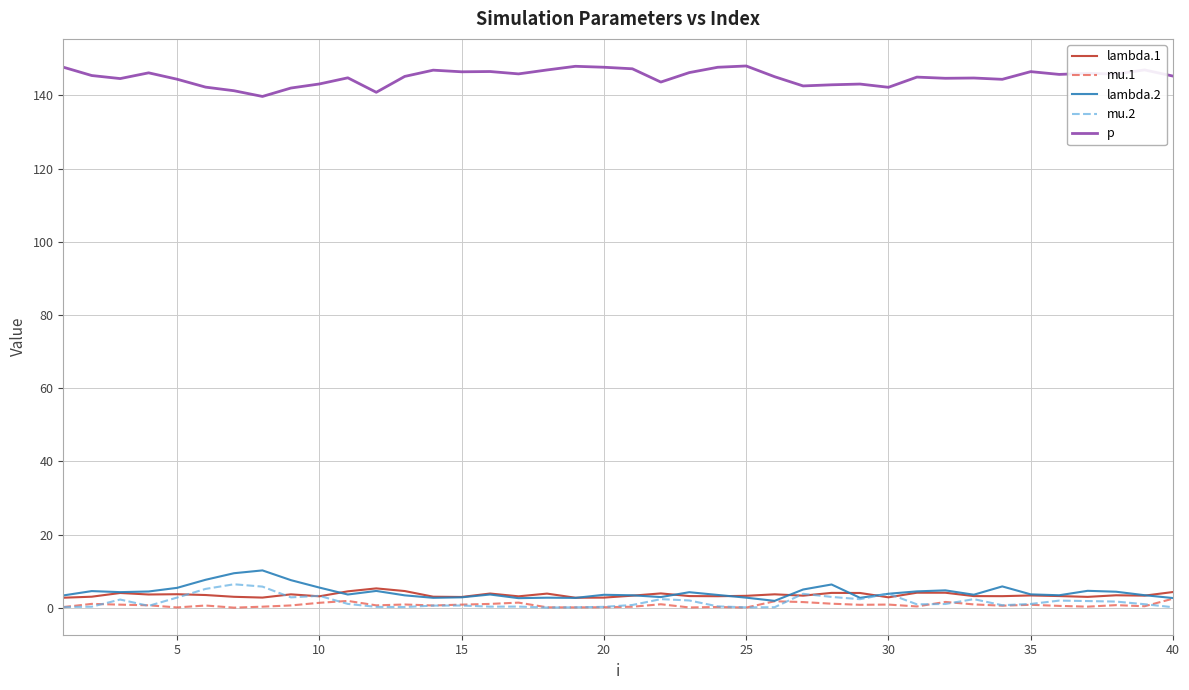

True or false: lambda.2 and p intersect in this chart.

False